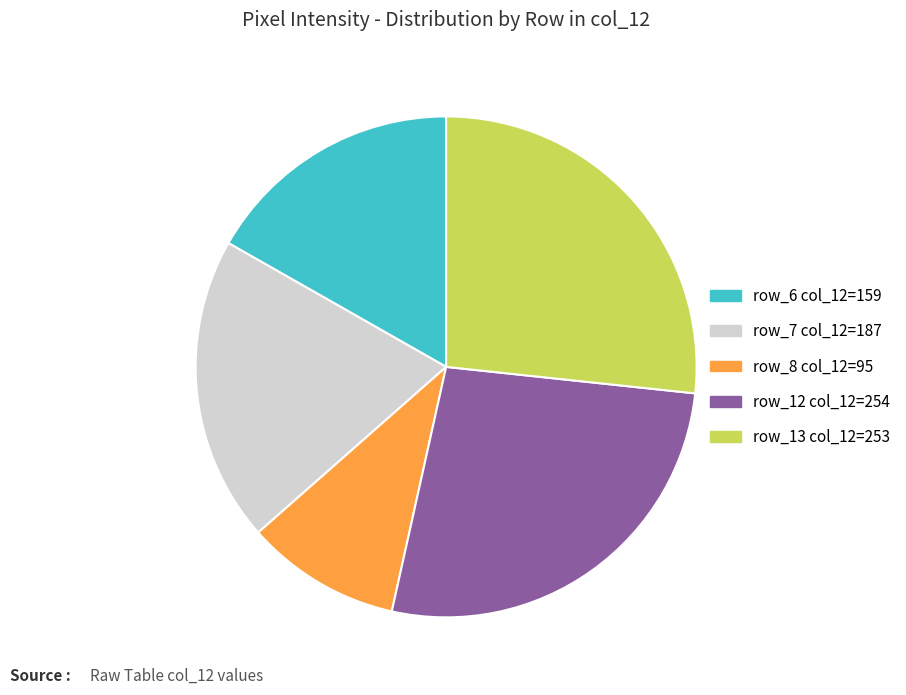

Is there any slice that represents more than half of the pie?

No